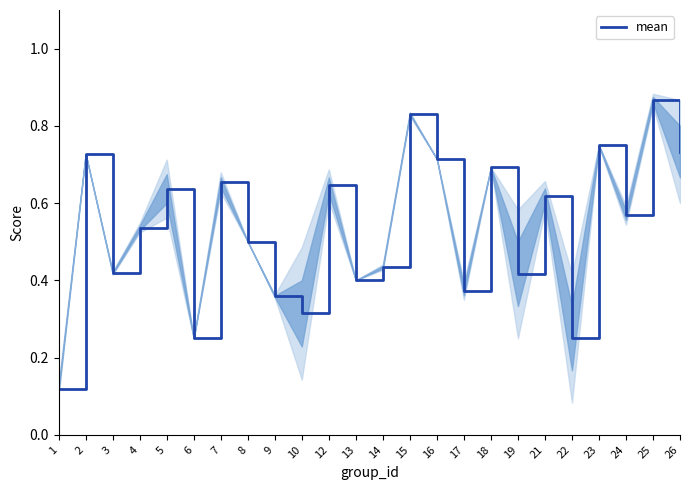

Read the value at 8.

0.5